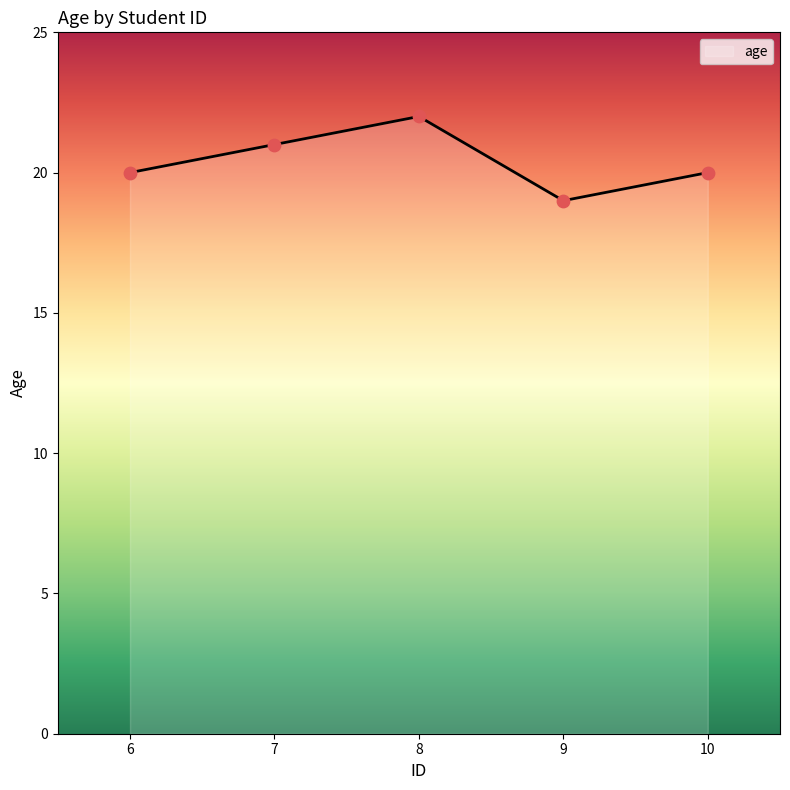

Which has a higher value, 6 or 9?

6